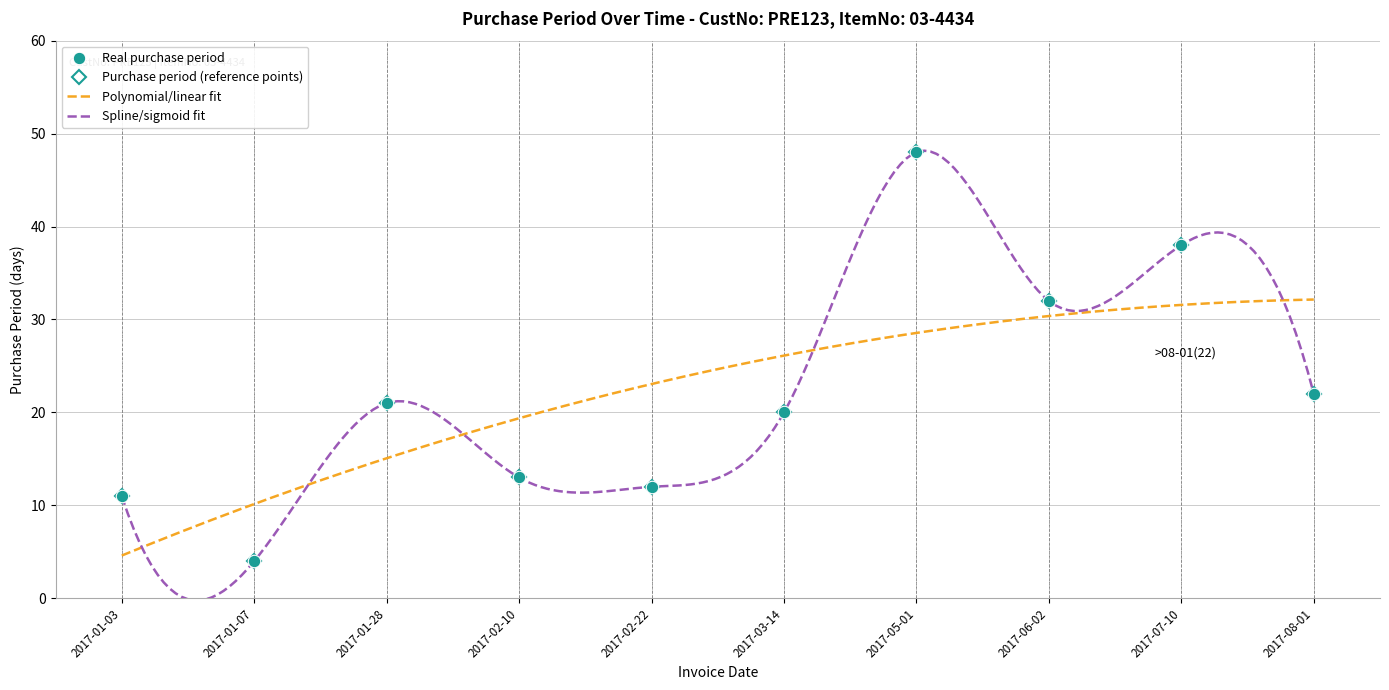

What position from the left is 2017-05-01?

7